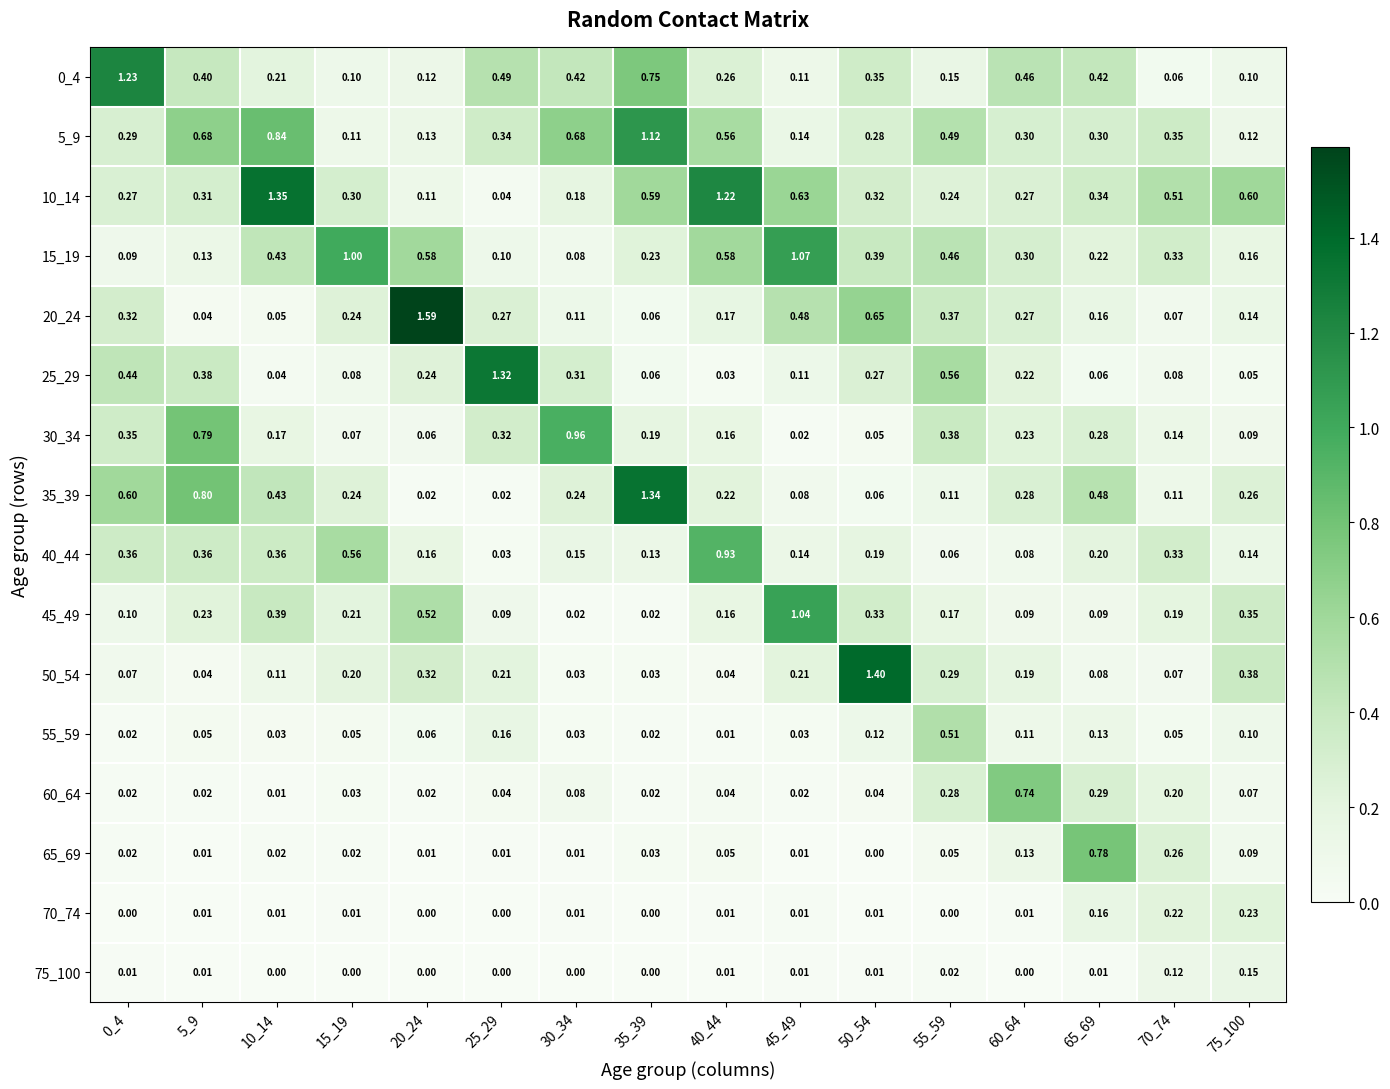

Is the value of 75_100 at 30_34 greater than the value of 5_9 at 25_29?

No